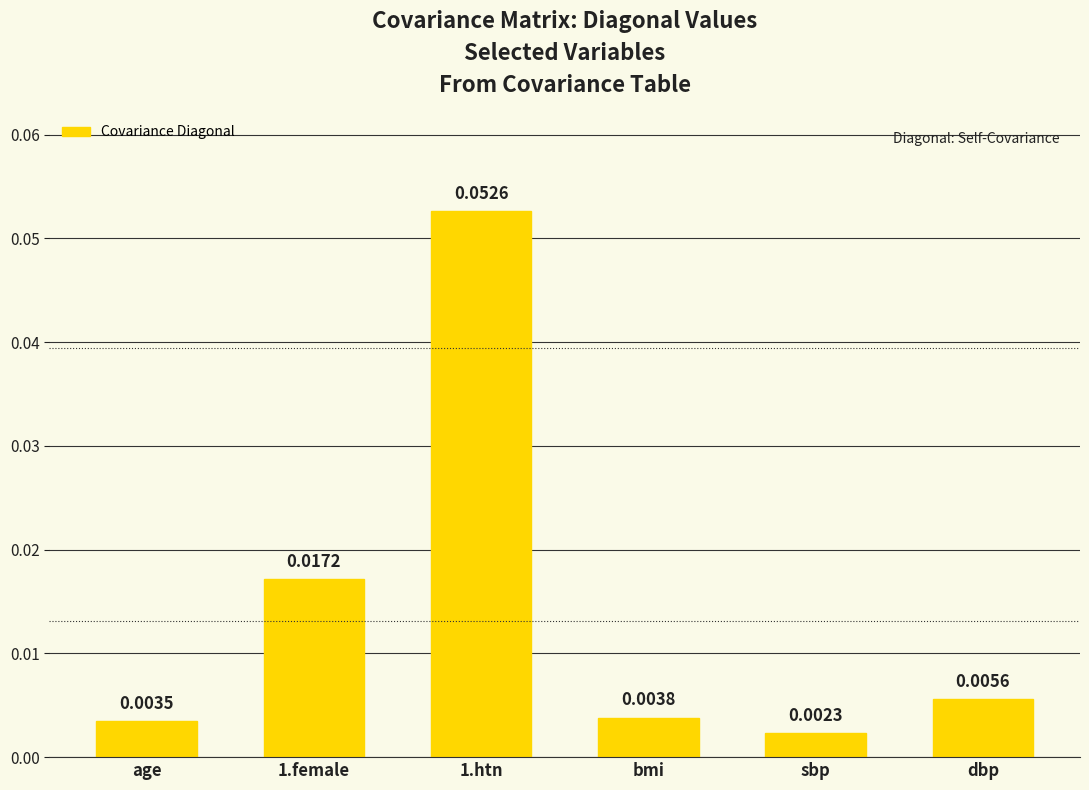

Are the bars horizontal?

No